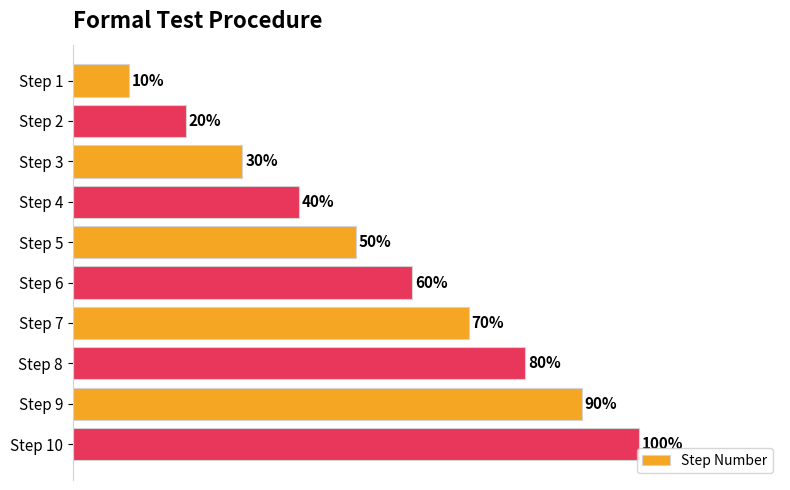

Count the values in the range 3 to 8.

6